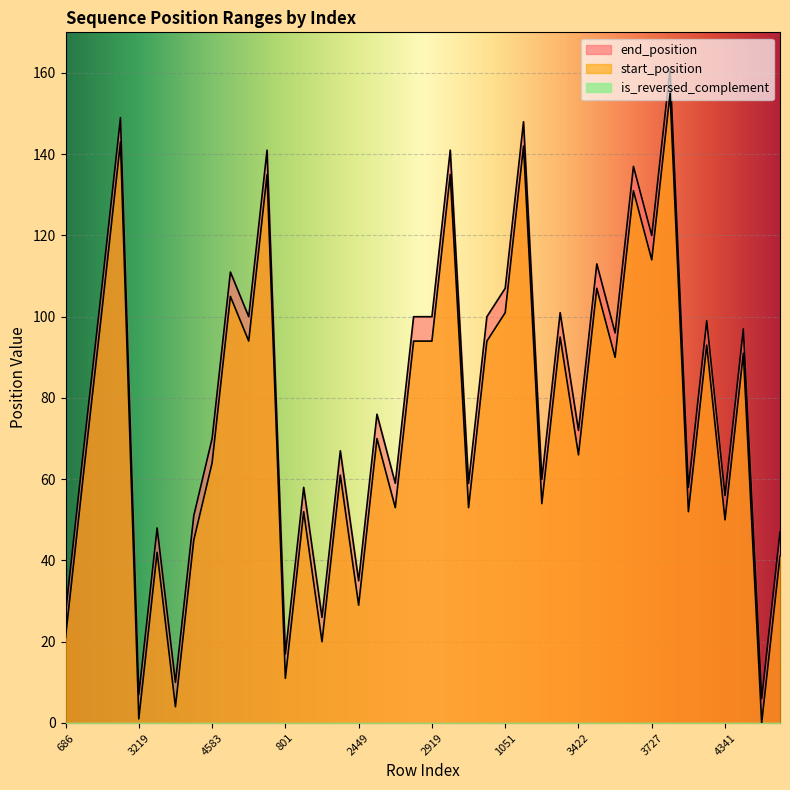

What is the maximum value shown in the chart?

161